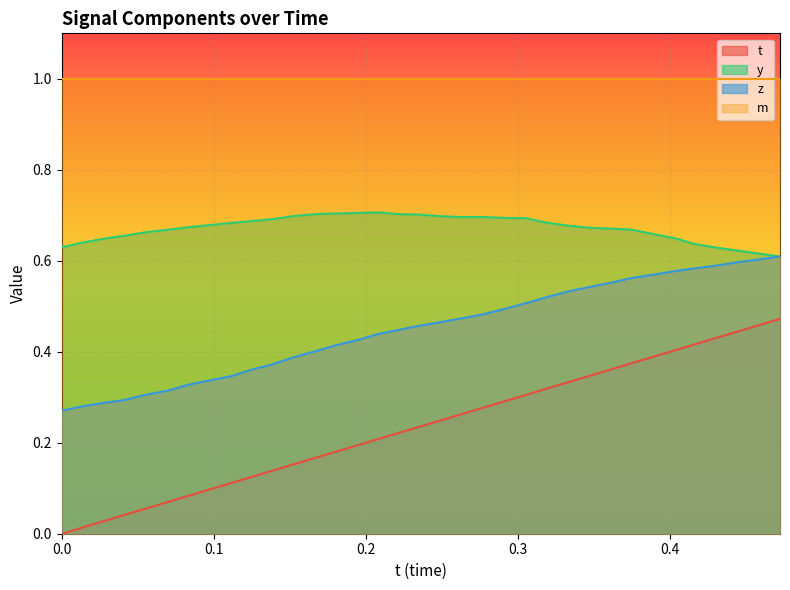

Rank the series by their maximum value, from lowest to highest.

t, z, y, m